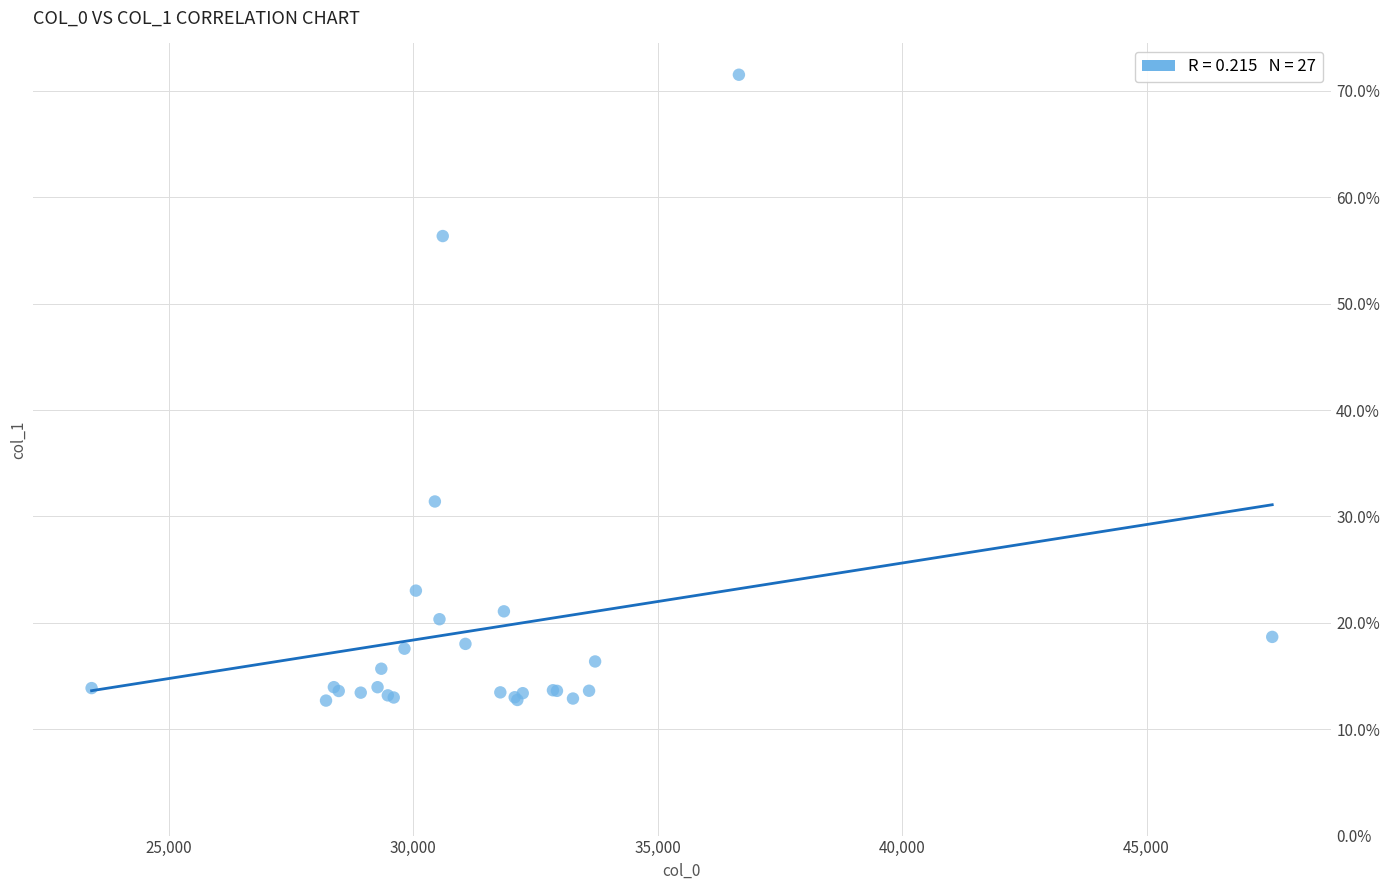

What Y value in the scatter plot is closest to 42?

31.4